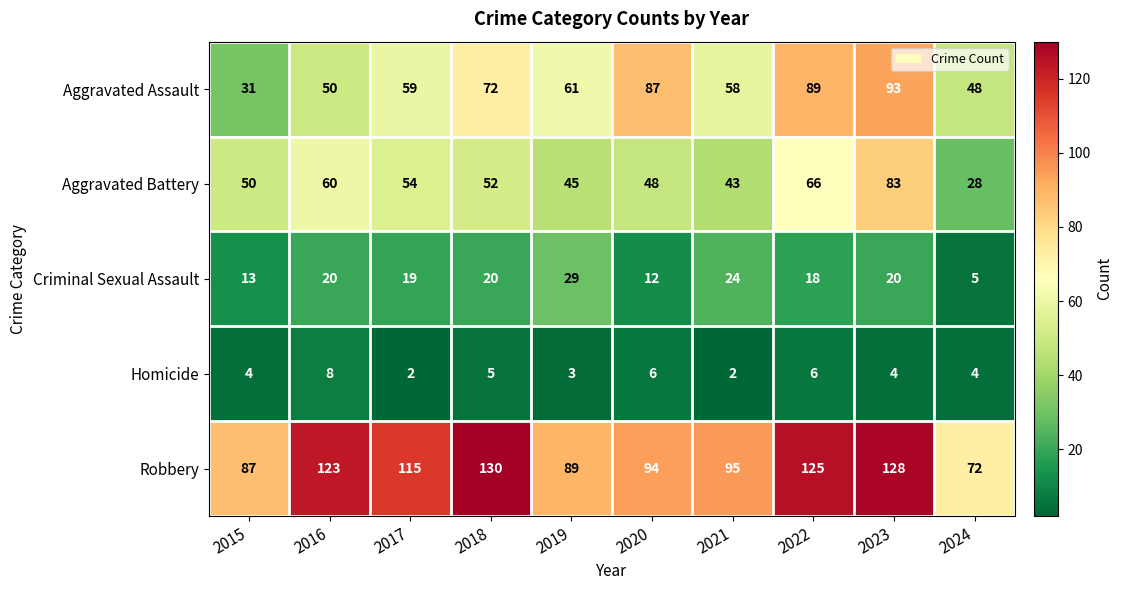

Which series has the widest spread of values?

Aggravated Assault